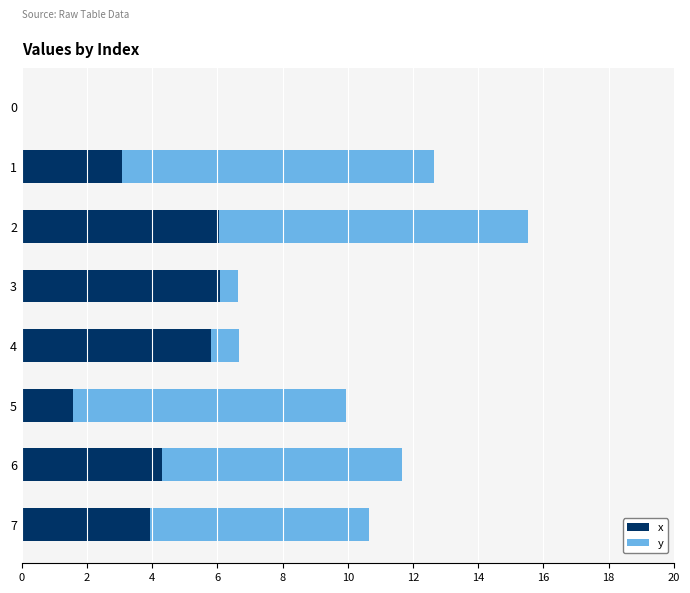

What is the total value across all series at 1?

12.6